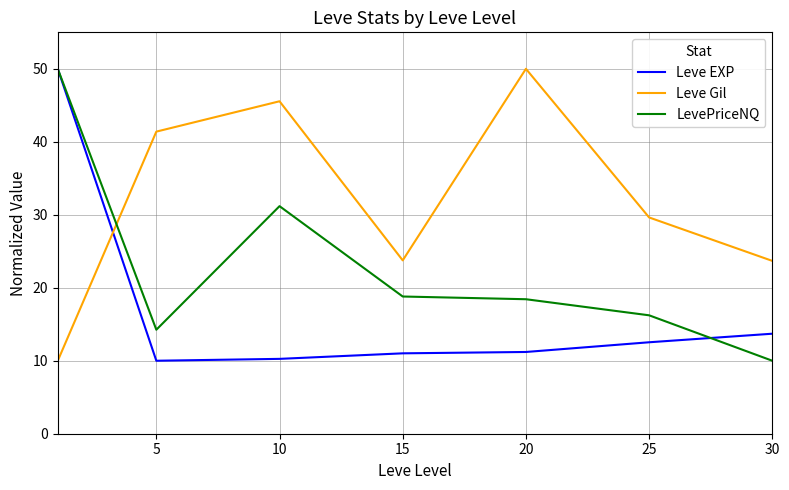

Which series ends up on top after the final intersection of Leve EXP and Leve Gil?

Leve Gil